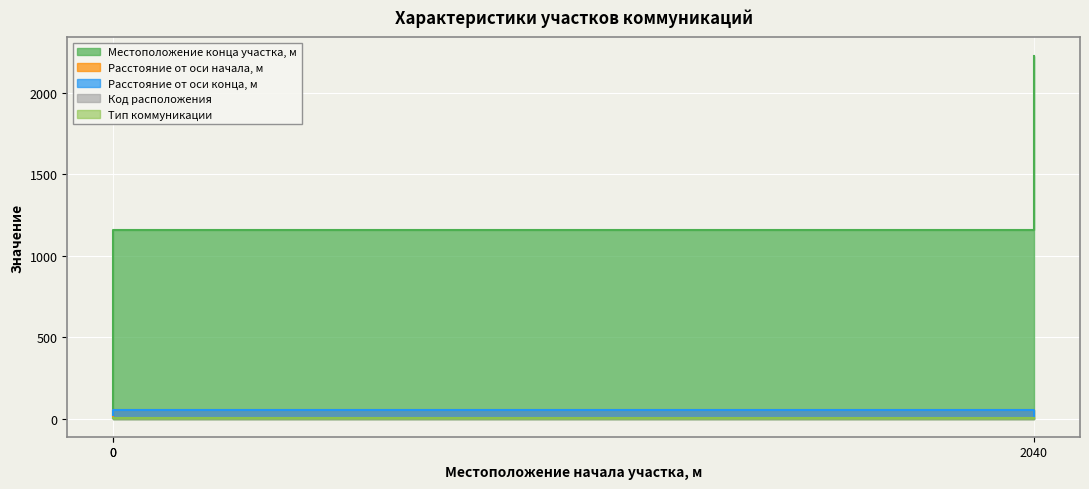

Reading left to right, extract all data points from this chart.

Местоположение конца участка, м: 0=19	0=1161	2040=2230
Расстояние от оси дороги начала участка,м: 0=15	0=50	2040=5
Расстояние от оси дороги конца участка,м: 0=20	0=50	2040=5
Код расположения: 0=2	0=1	2040=1
Тип коммуникации: 0=3	0=2	2040=3